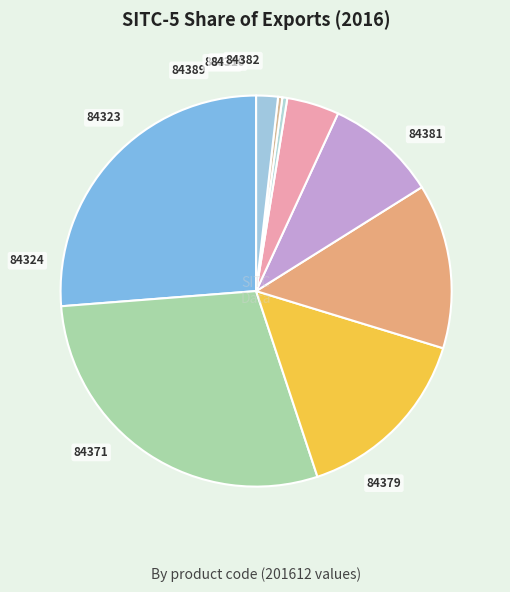

What percentage do 84389 and 84381 together represent?

30.6%